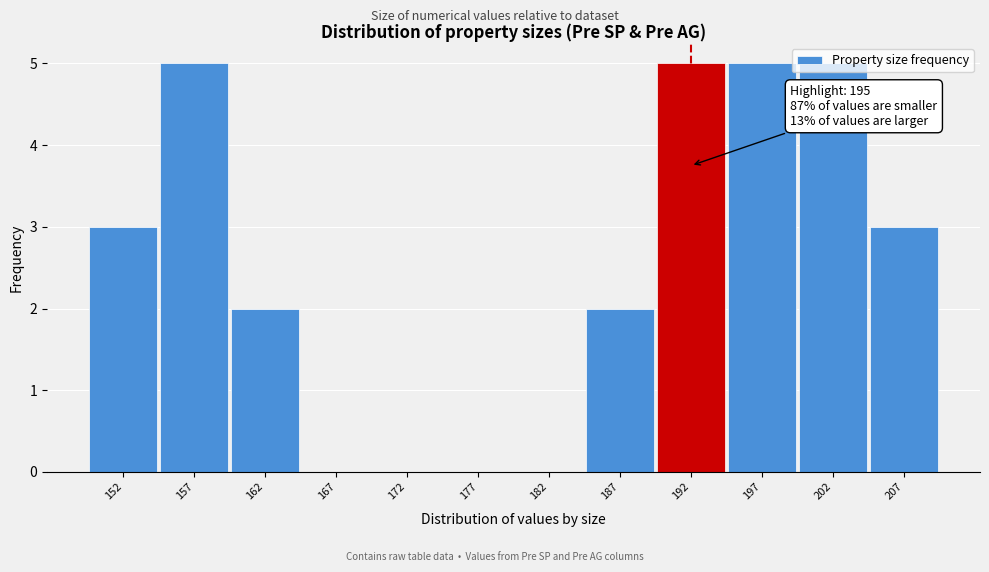

The chart shows a value of 8 at 192. True or false?

False